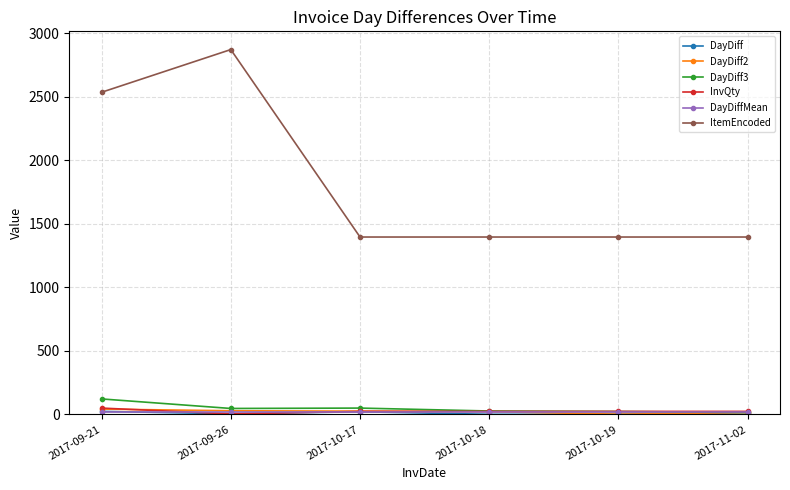

What is the label of the 2nd point from the left?

2017-09-26